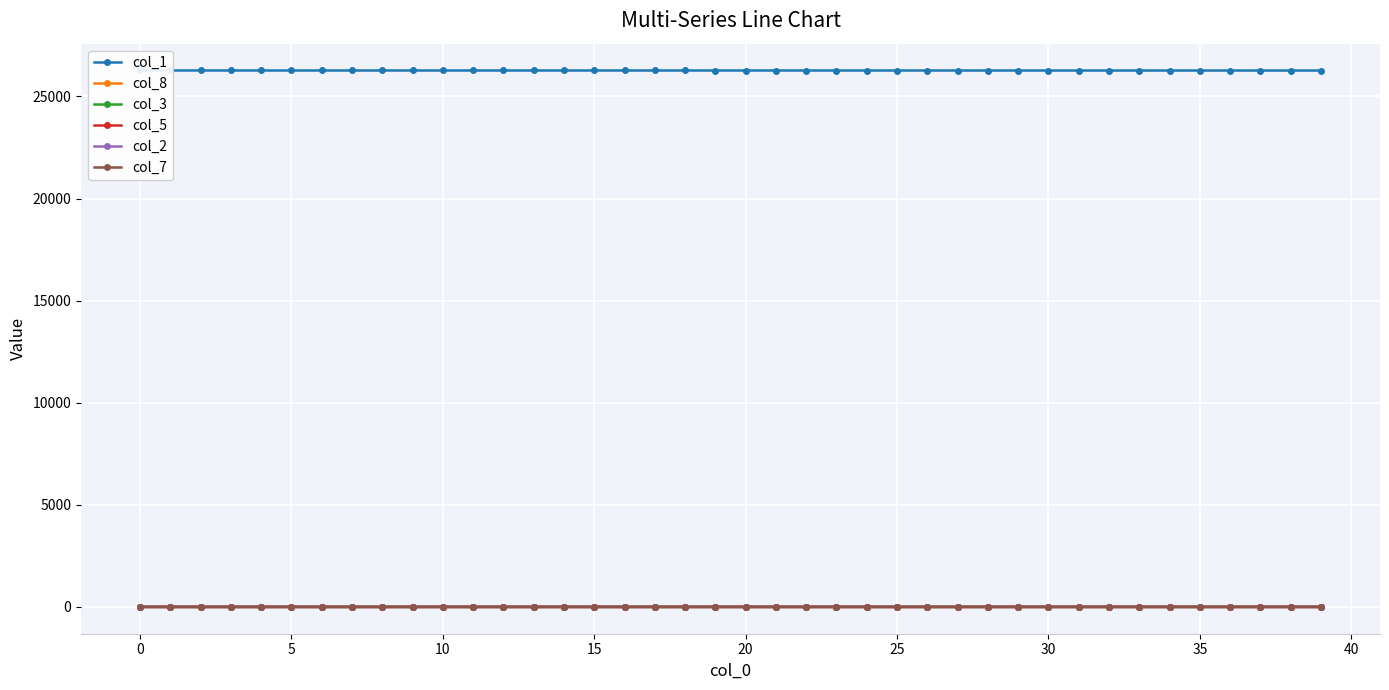

What is the maximum value shown in the chart?

26270.0